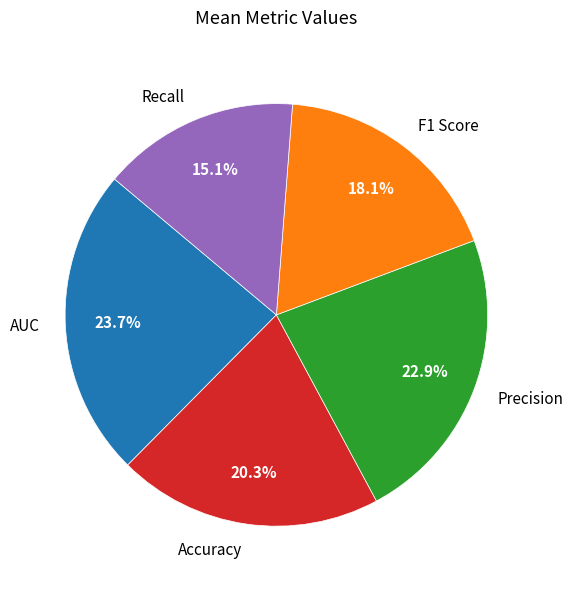

Which slice is the largest?

AUC